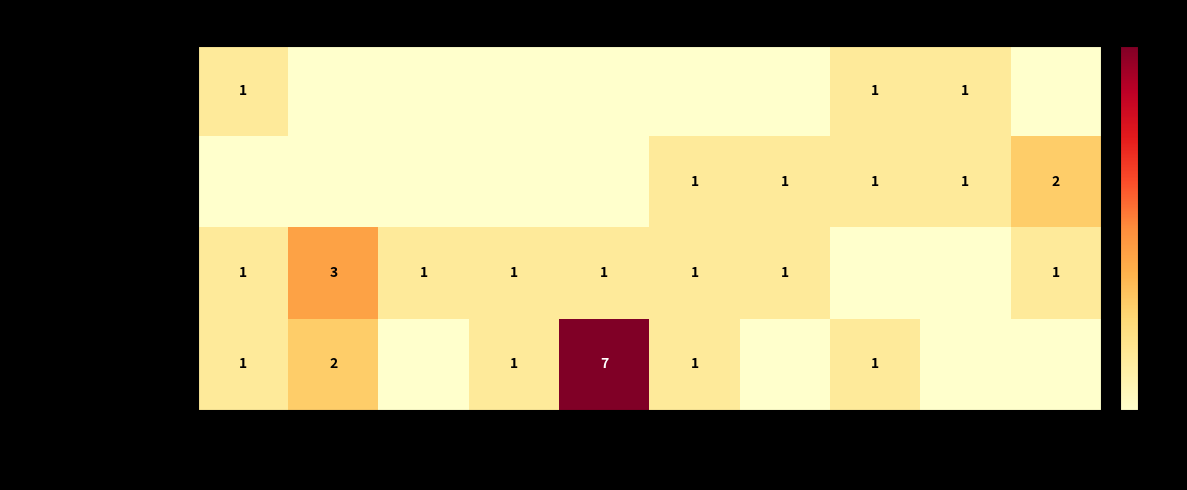

Is it true that Theft equals 4 at 2016?

False